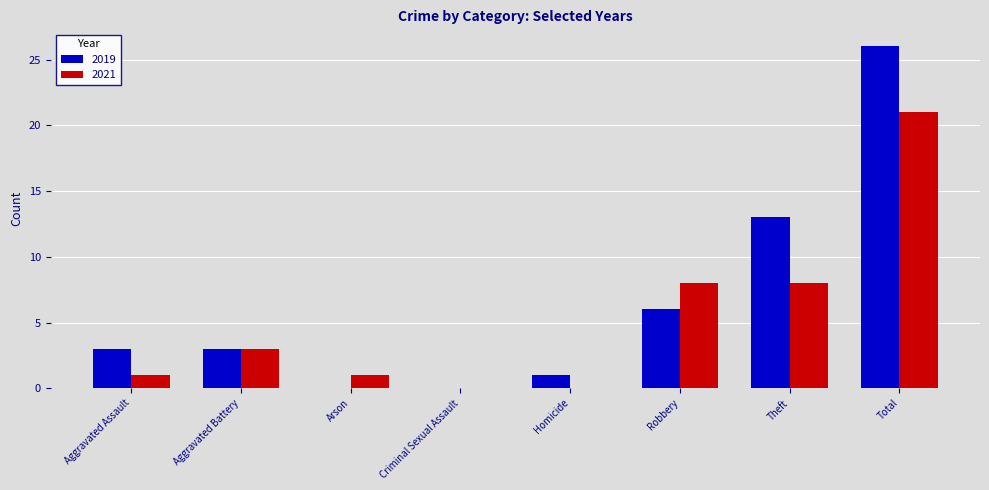

What is the average value of the 2021 series?

5